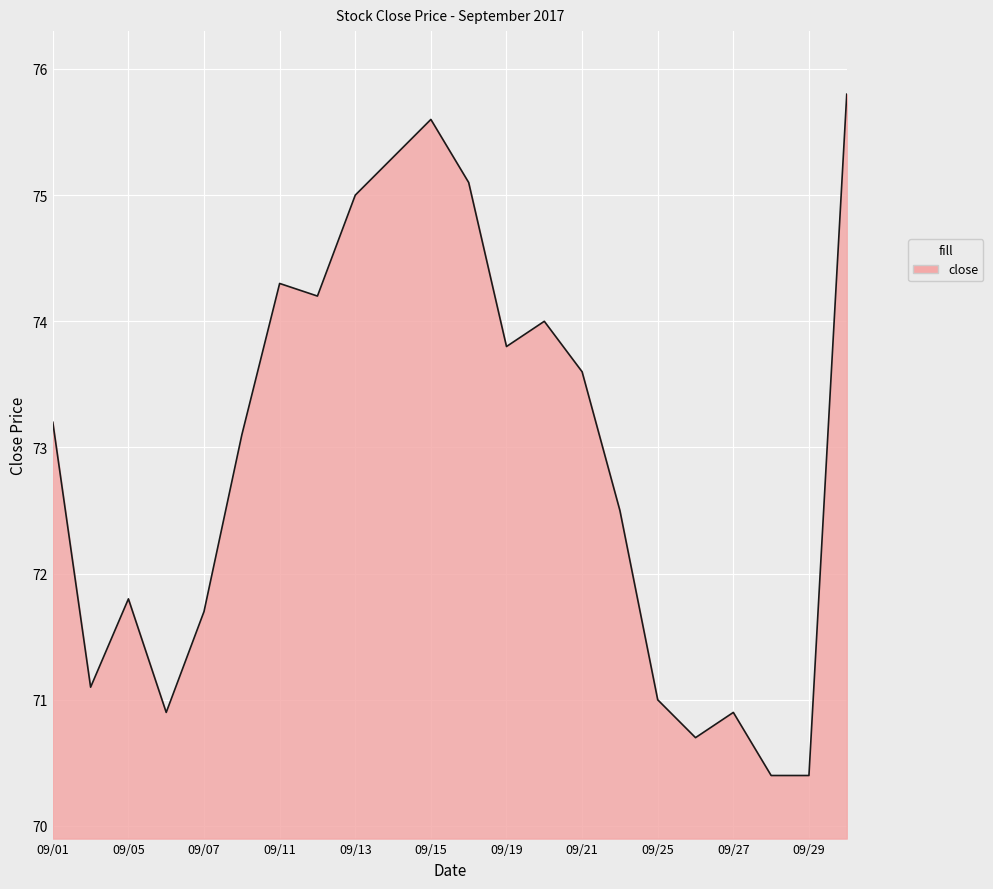

What is the greatest value displayed?

75.8